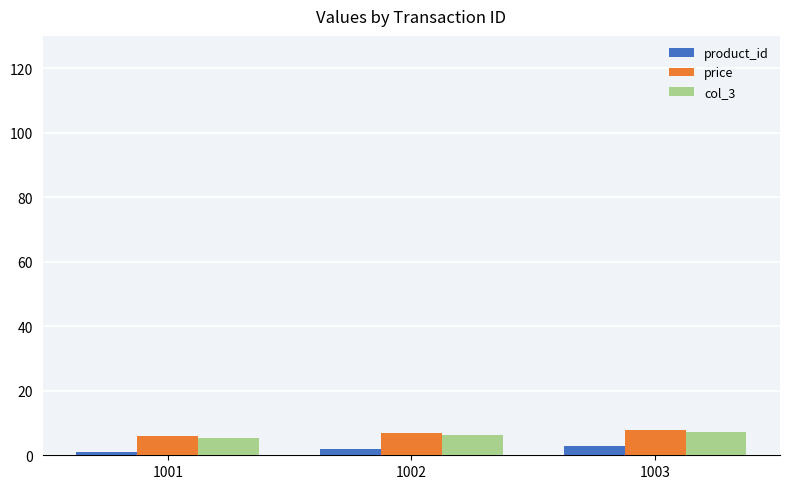

How many categories are shown in the chart?

3